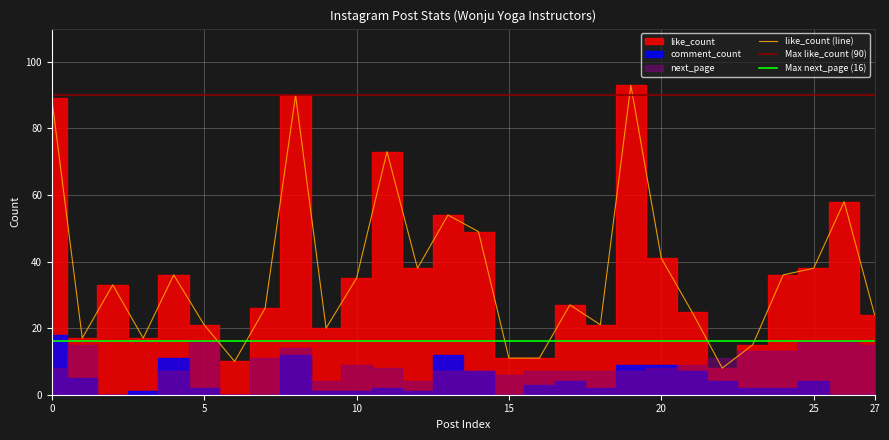

Rank the series by their maximum value, from highest to lowest.

like_count, comment_count, next_page